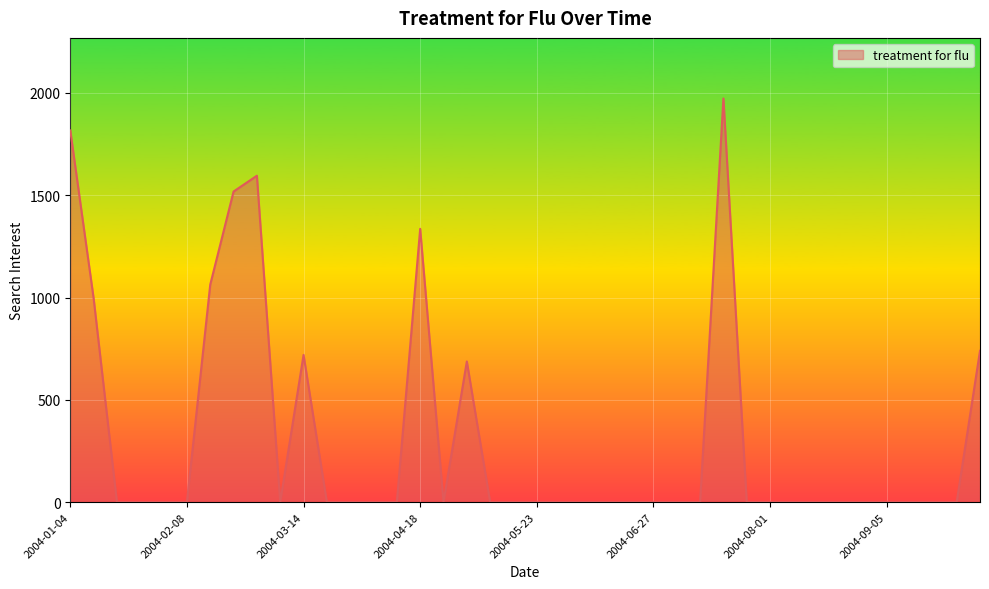

What is the sum of all values?

12446.3